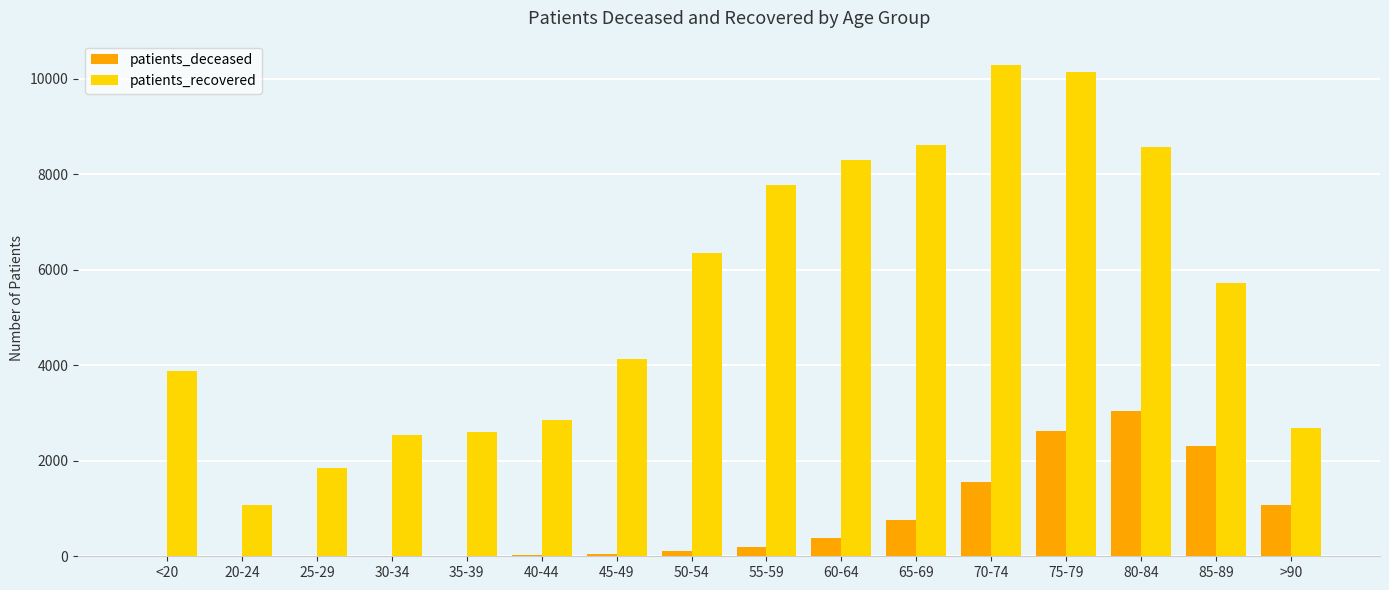

What is the greatest value displayed?

10286